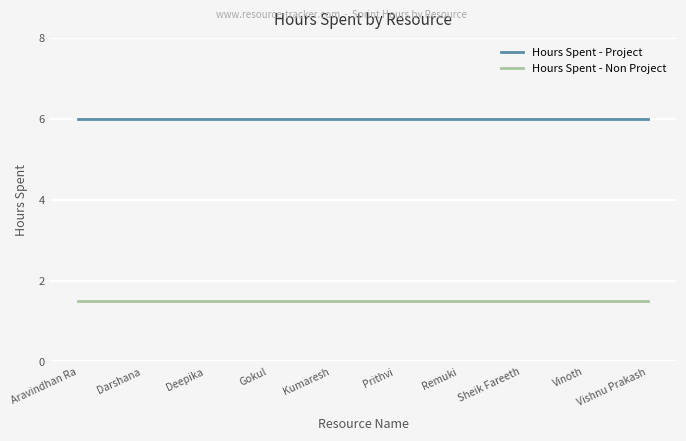

What position from the right is Prithvi?

5